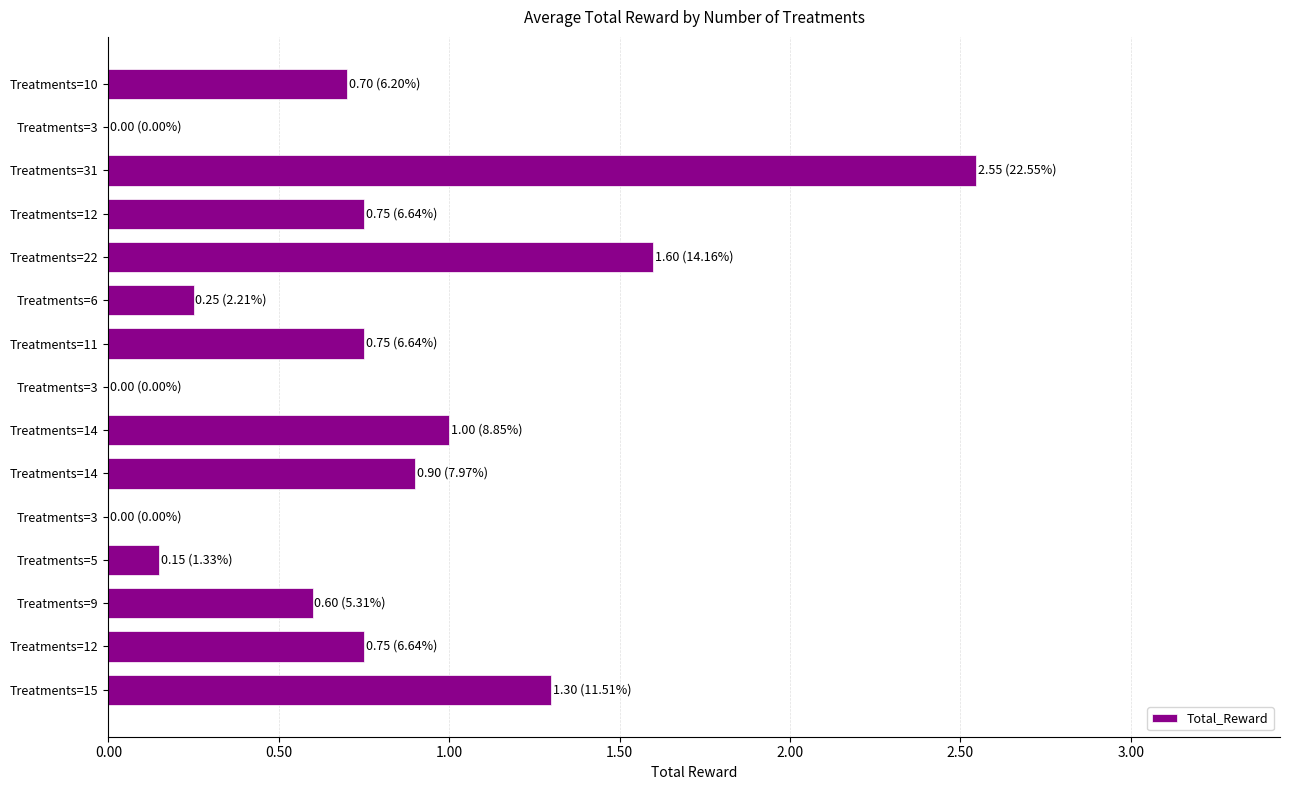

What is the average value?

0.8